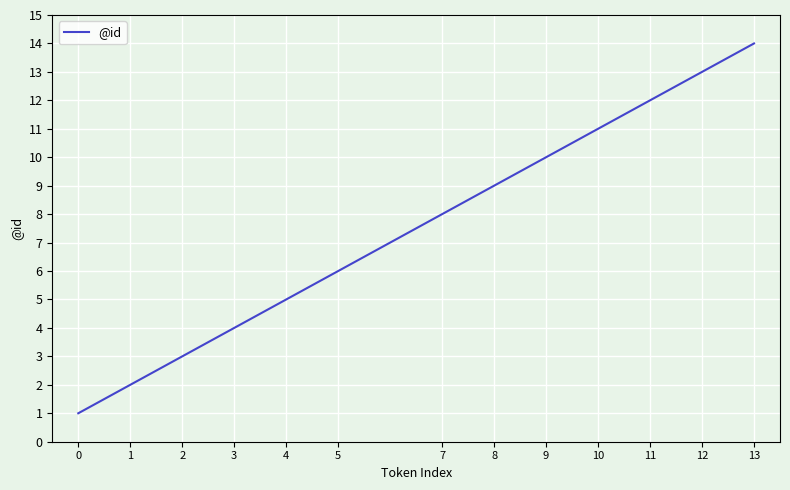

Which has a higher value, 1 or 11?

11